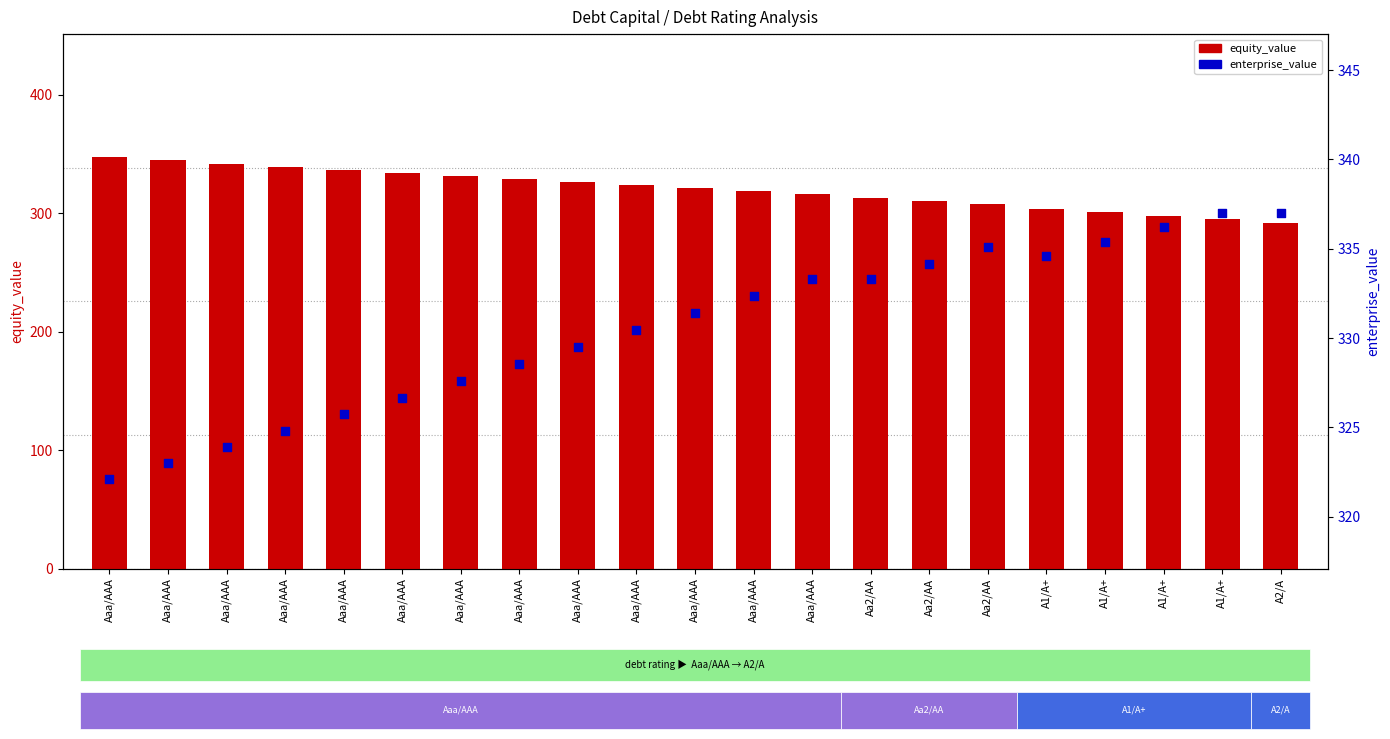

At how many categories does at least one series exceed 340?

3